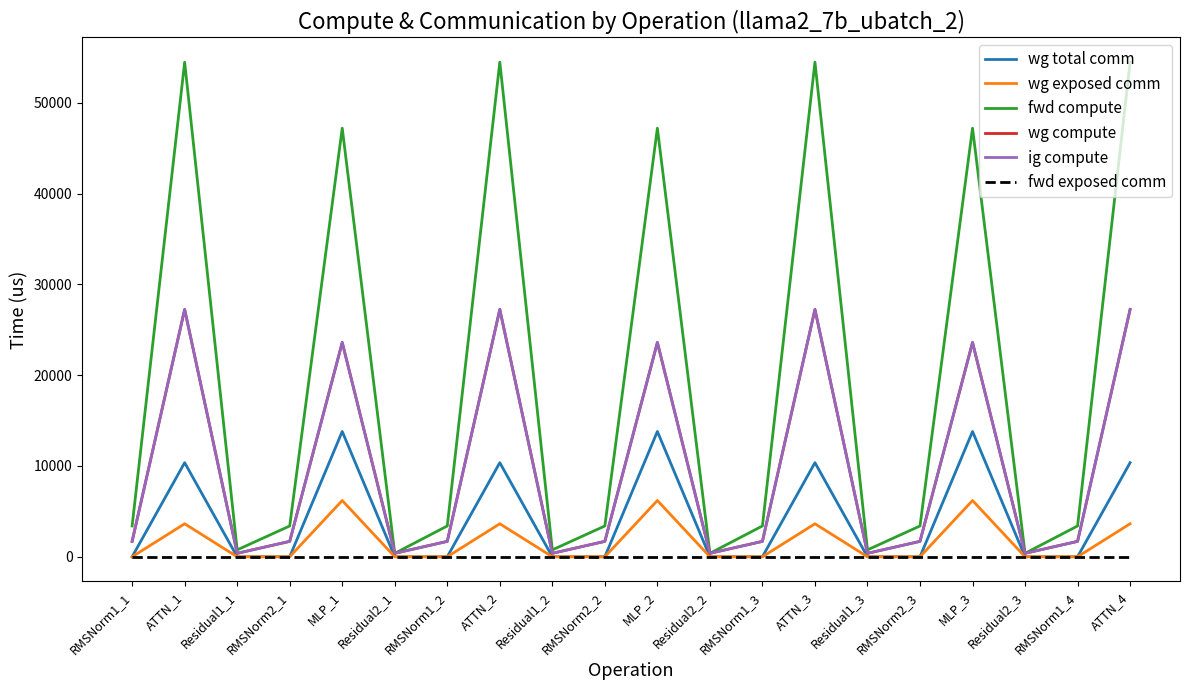

At which category is the sum across all series the highest?

ATTN_4